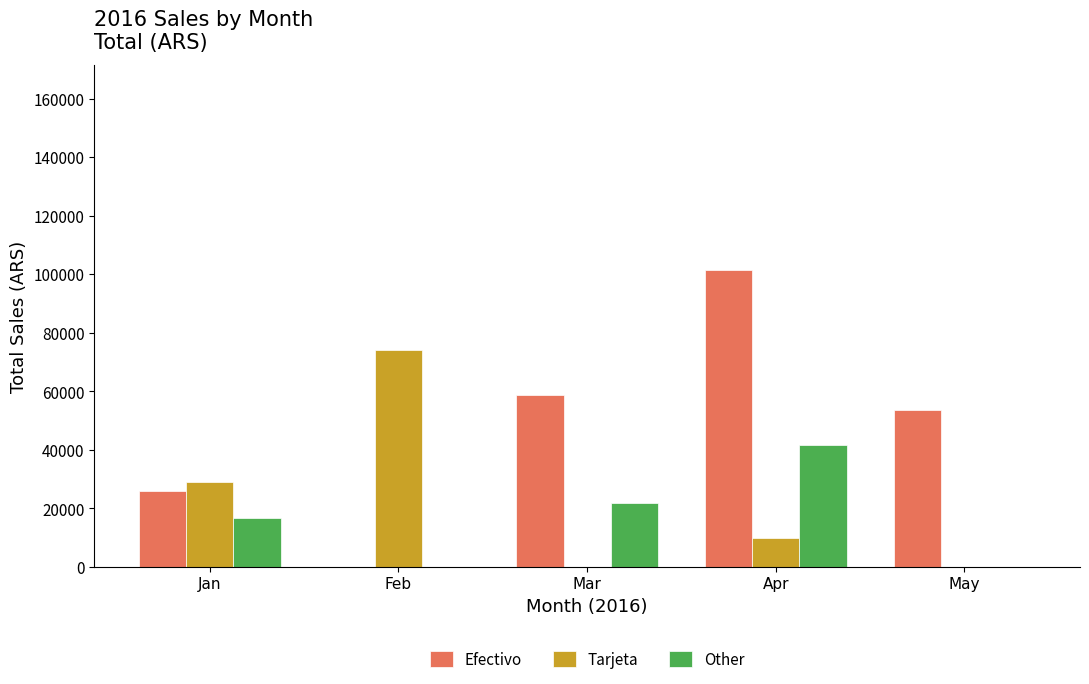

Reading left to right, what are all the values shown in this chart?

Efectivo: Jan=25853	Feb=0	Mar=58828	Apr=101514	May=53699
Tarjeta: Jan=29066	Feb=74061	Mar=0	Apr=10010	May=0
Other: Jan=16544	Feb=0	Mar=21986	Apr=41529	May=0